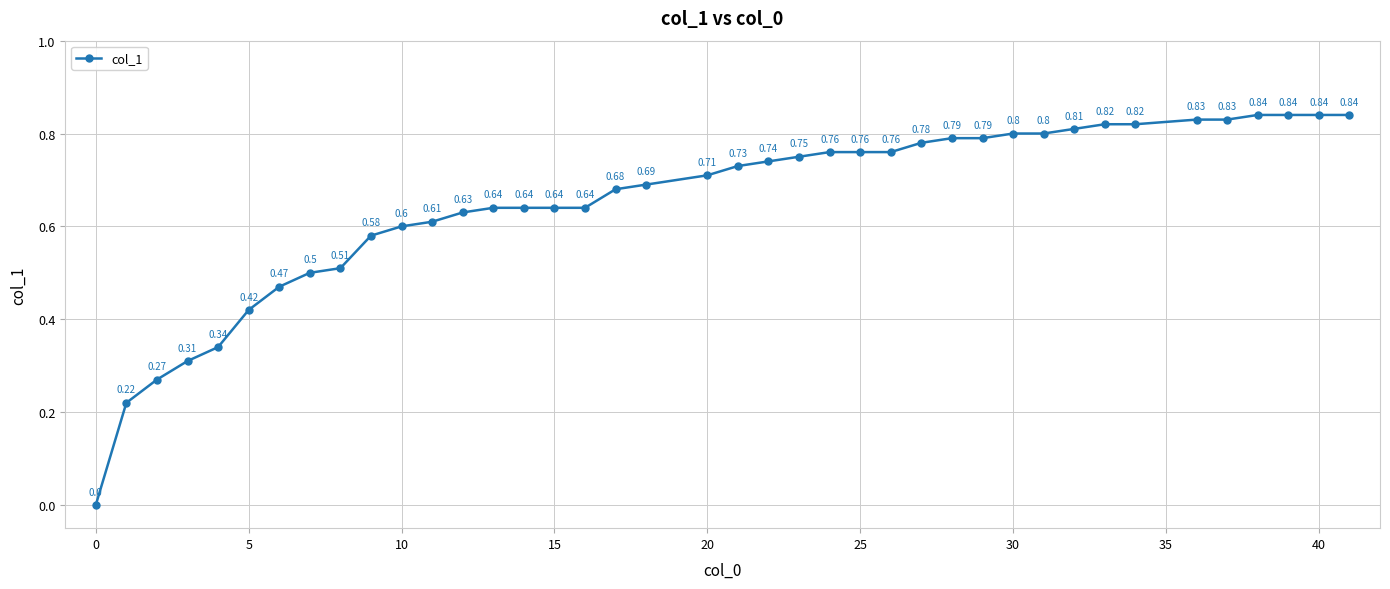

What is the sum of all values?

26.0